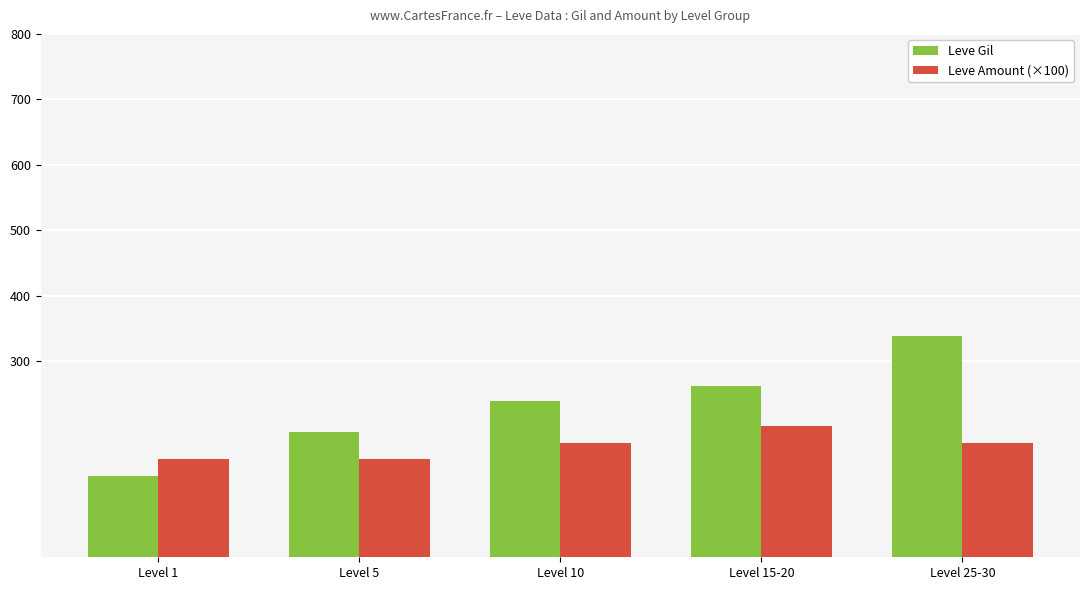

Which series has the largest range (max minus min)?

Leve Gil